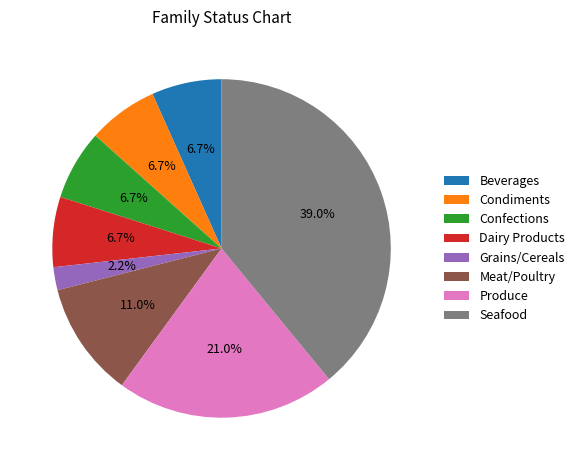

The Grains/Cereals slice represents 14% of the pie. True or false?

False